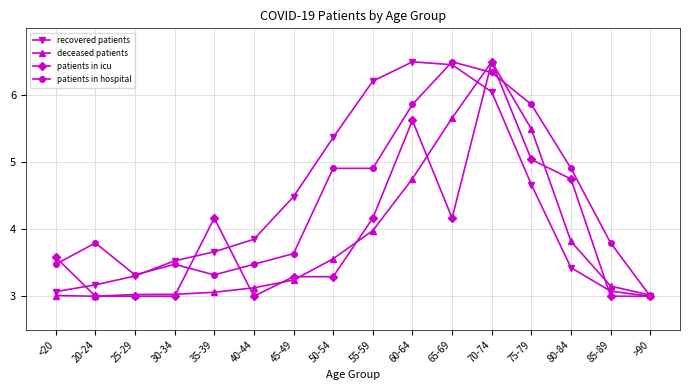

At which label does deceased patients reach its peak?

70-74